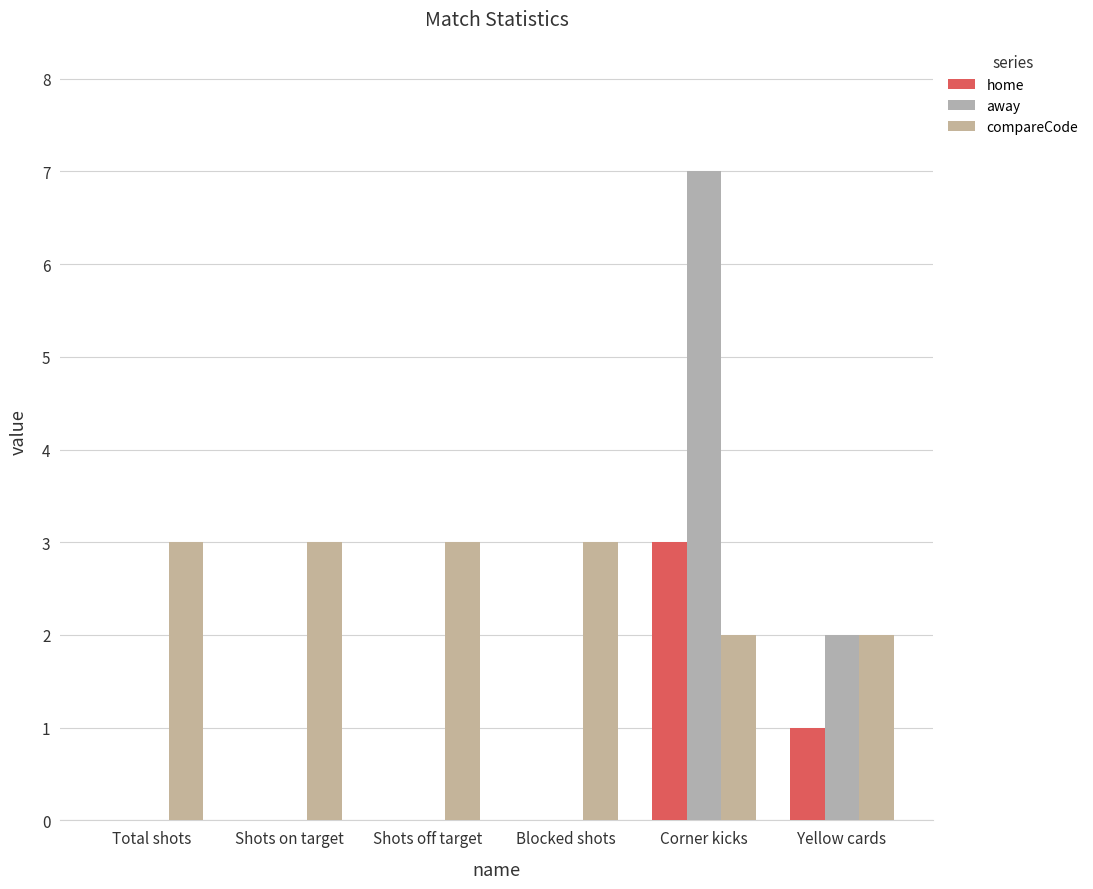

Is it true that compareCode equals 3 at Blocked shots?

True